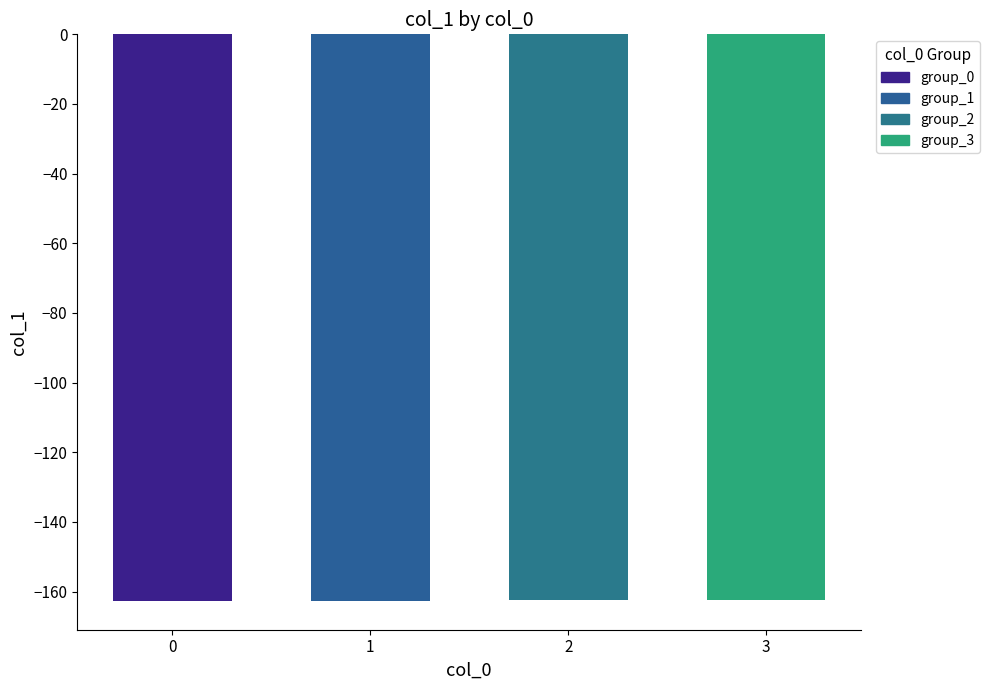

What is the value of the 4th bar from the left?

-162.5